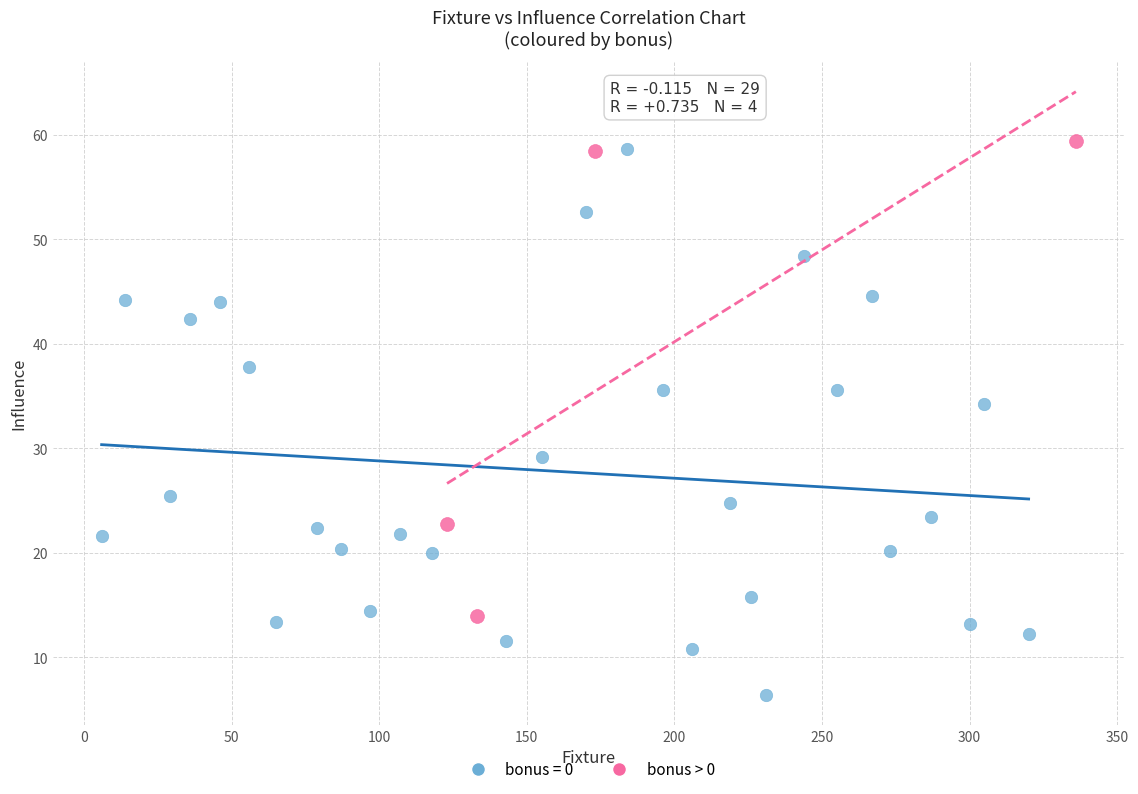

Which series reaches the minimum Y coordinate?

bonus = 0